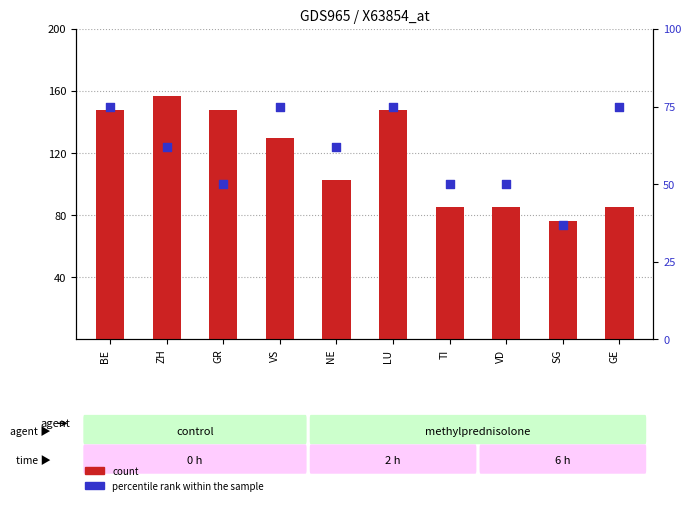

At how many categories does at least one series exceed 99?

6